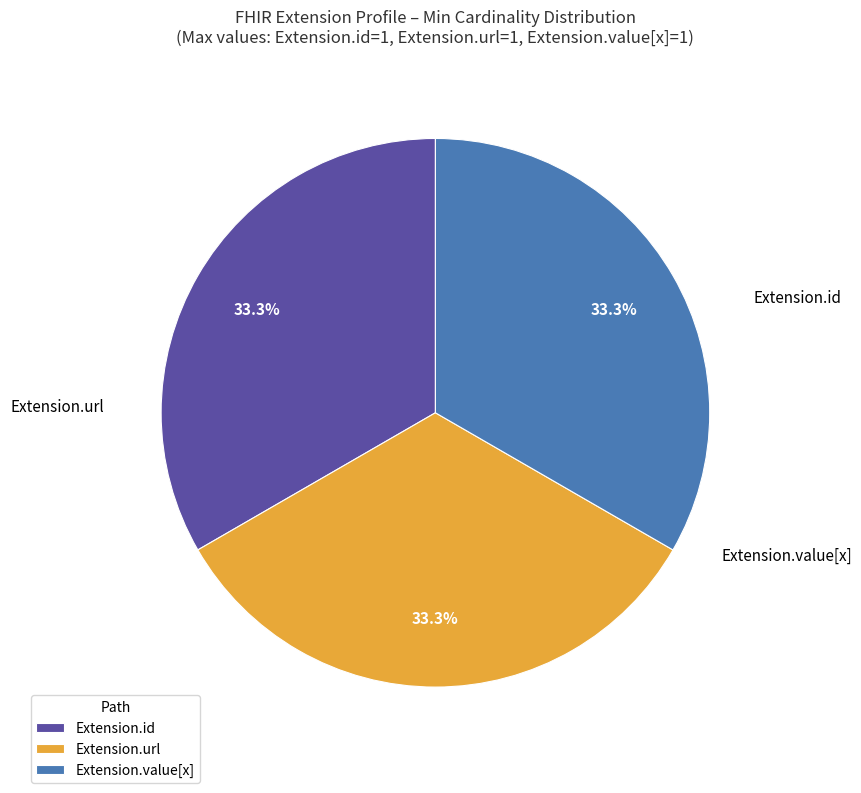

How many slices are in this pie chart?

3